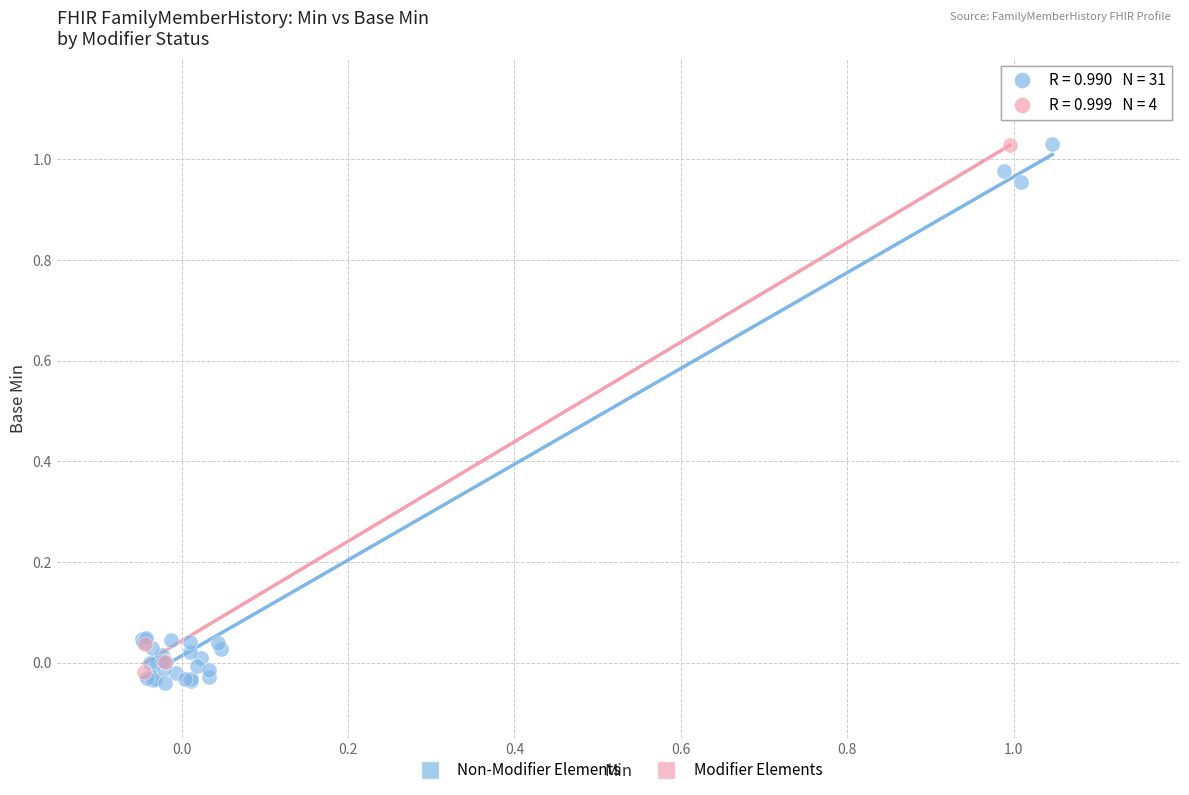

What are all the series names shown in the legend?

Non-Modifier Elements, Modifier Elements